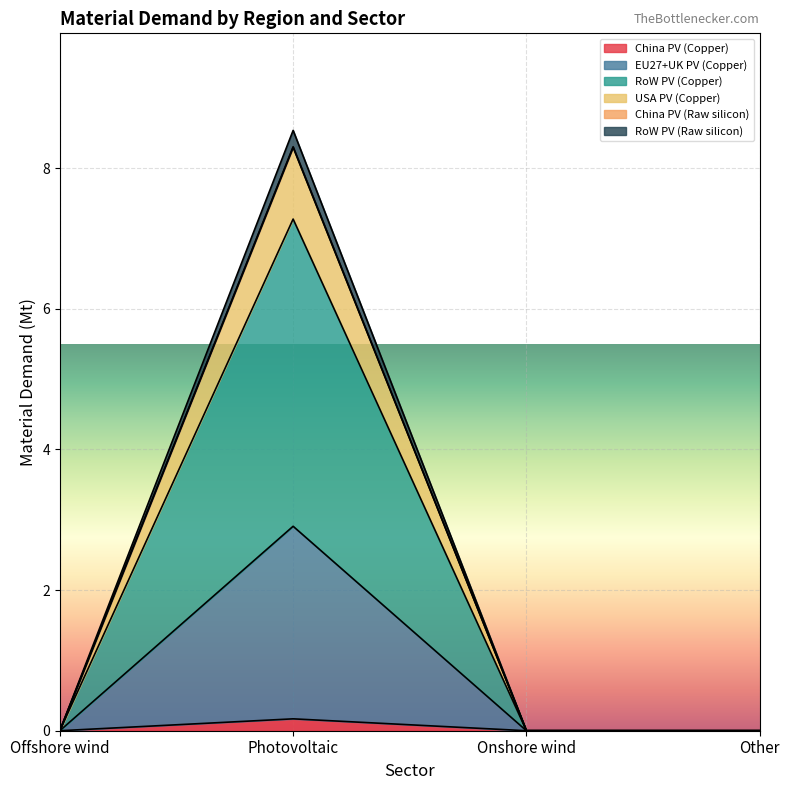

True or false: EU27+UK PV (Copper) and RoW PV (Raw silicon) cross at least once.

False